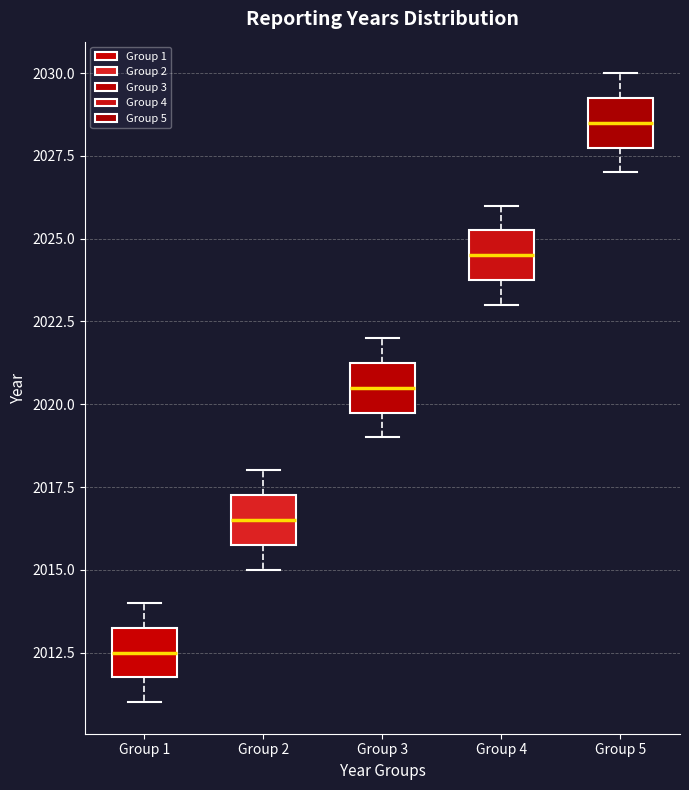

Reading left to right, read every box against the y-axis: the position of its median line, the range the box covers, and the ends of its whiskers. The values are not printed on the chart, so give them approximately, as read against the axis.

Group 1: median 2012.5, box 2012.0 to 2013.5, whiskers 2011.0 to 2014.0
Group 2: median 2016.5, box 2016.0 to 2017.5, whiskers 2015.0 to 2018.0
Group 3: median 2020.5, box 2020.0 to 2021.5, whiskers 2019.0 to 2022.0
Group 4: median 2024.5, box 2024.0 to 2025.5, whiskers 2023.0 to 2026.0
Group 5: median 2028.5, box 2028.0 to 2029.5, whiskers 2027.0 to 2030.0